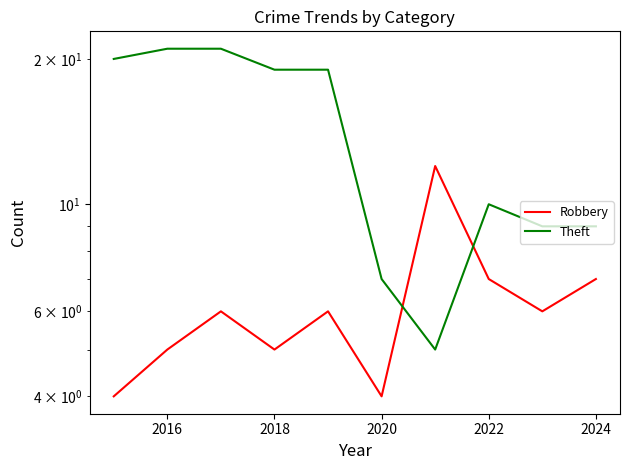

Rank the series by their maximum value, from lowest to highest.

Robbery, Theft